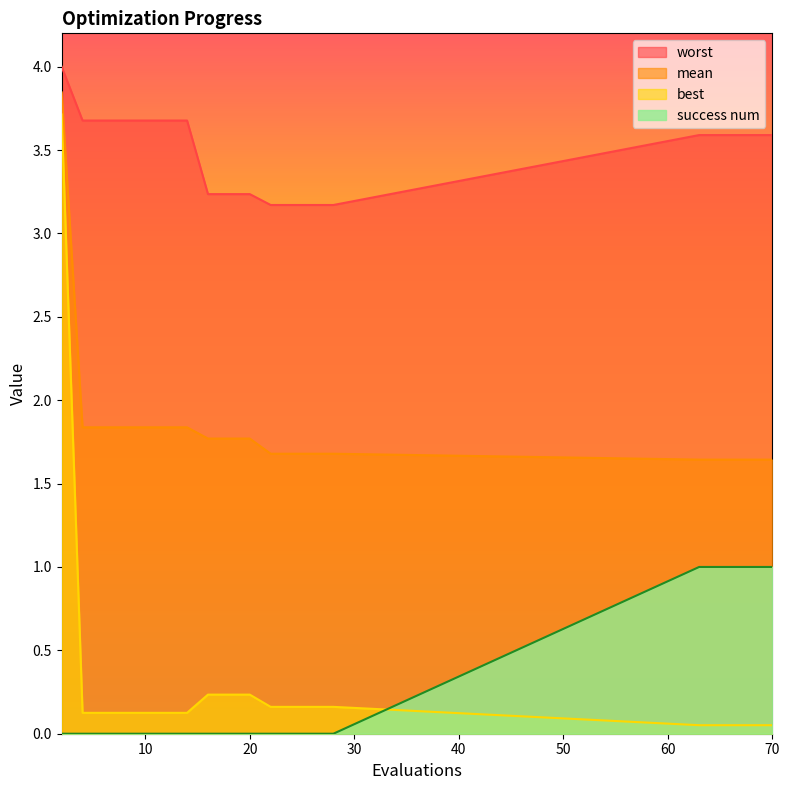

Which has a higher value, 14 or 20?

14